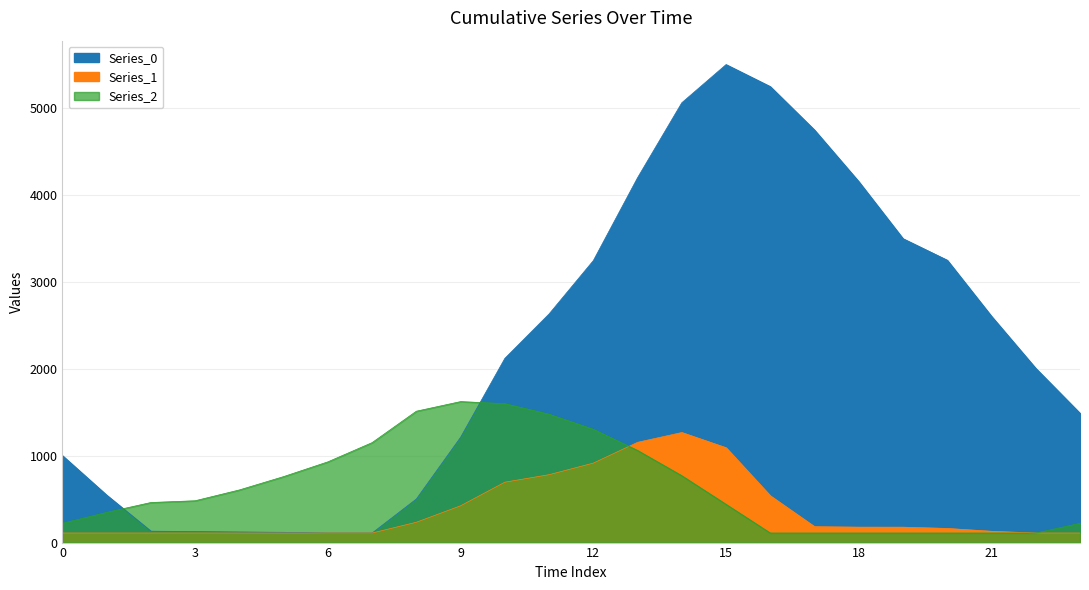

How many values in the Series_2 series are below 480?

12